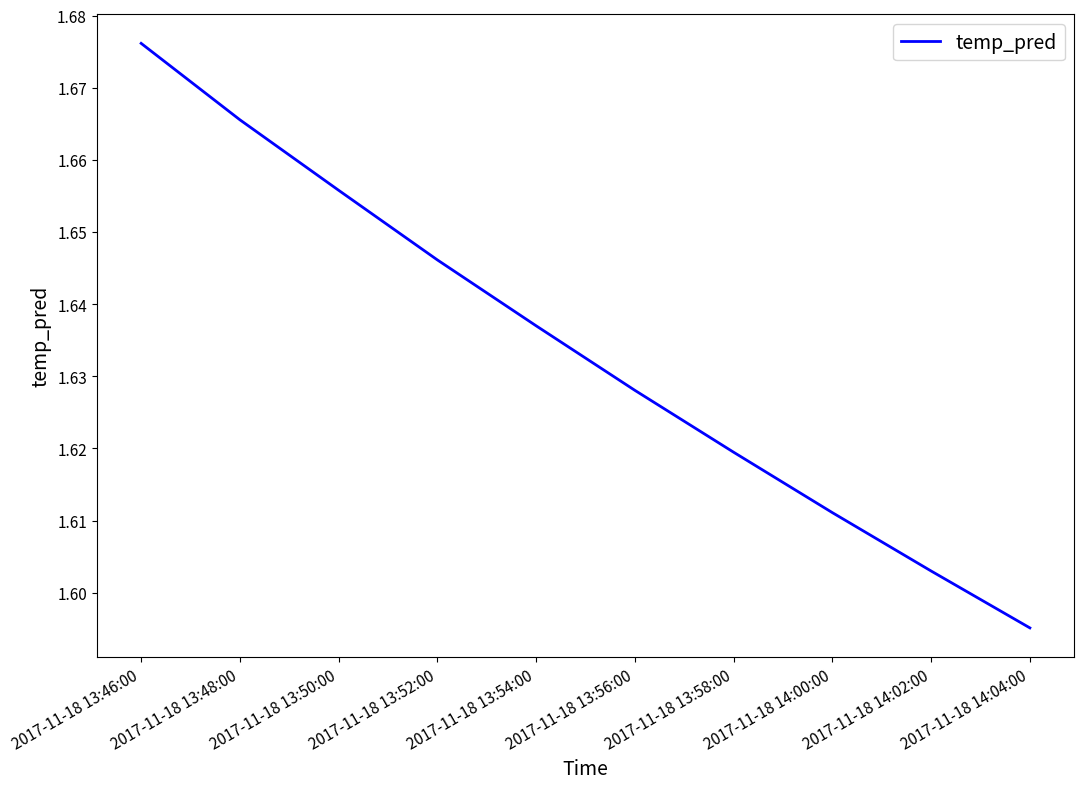

What position from the right is 2017-11-18 14:02:00?

2